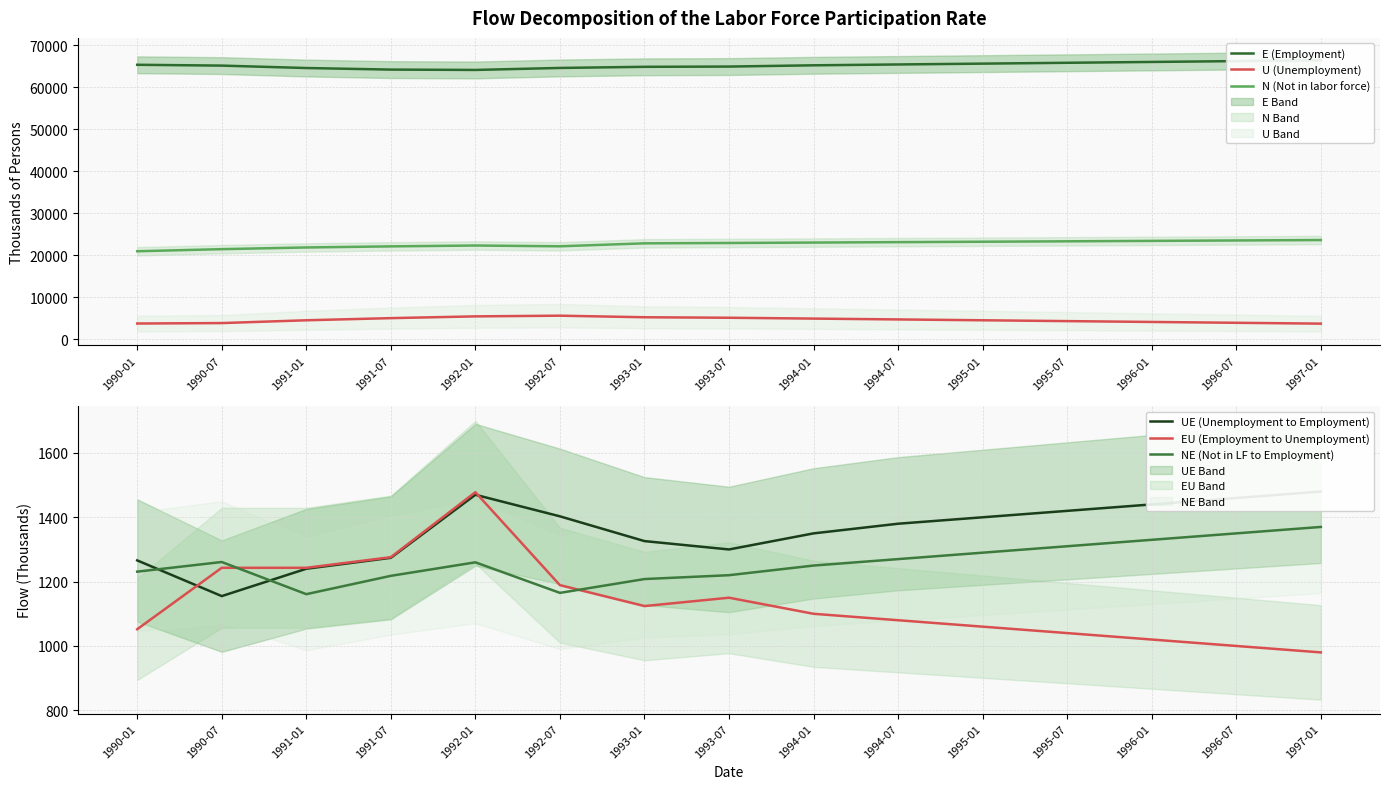

What position from the left is 1996-07?

14